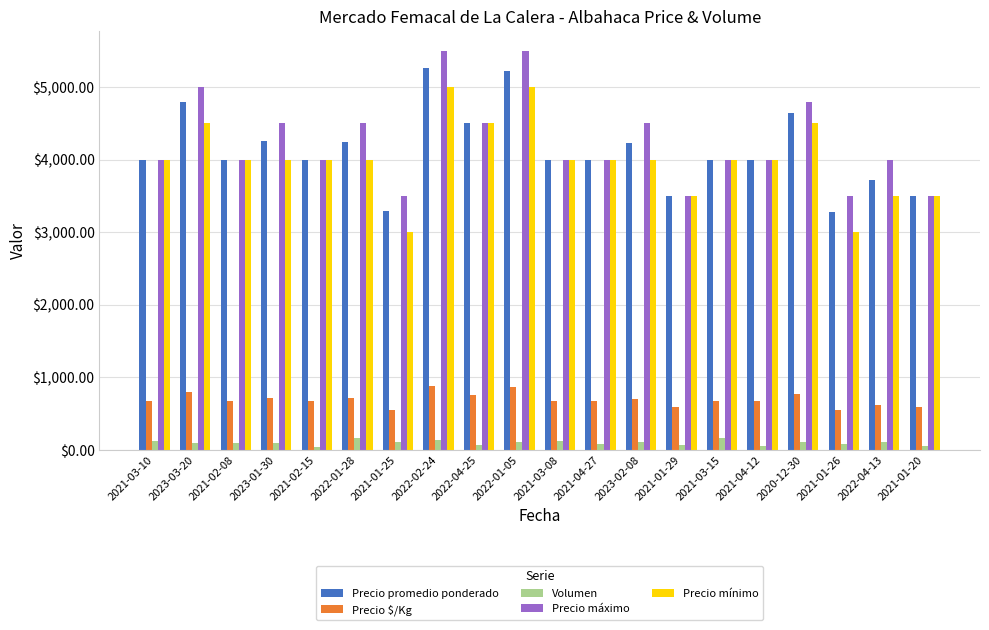

What is the difference between the maximum and minimum values in the Volumen series?

120